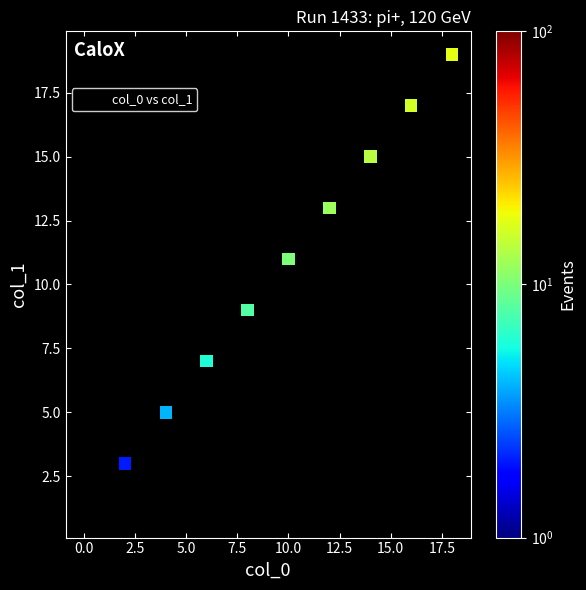

What is the average Y value?

10